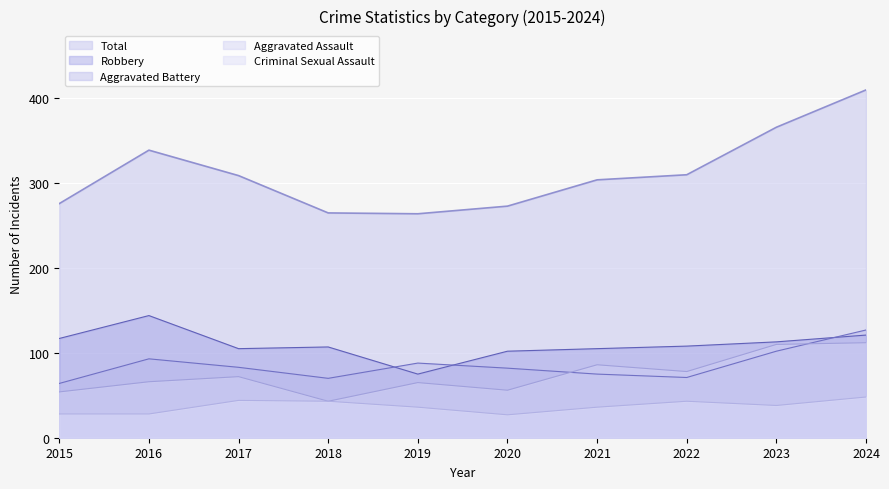

True or false: the data shows 552 at 2022.

False